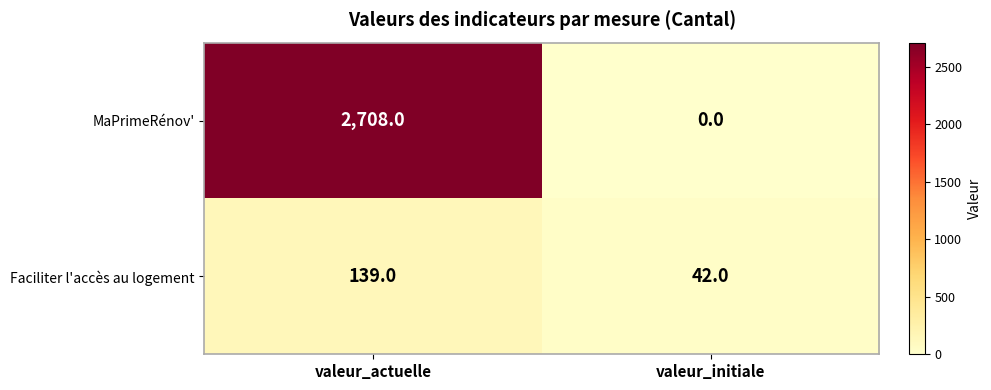

Reading left to right, transcribe all the data shown in this chart.

MaPrimeRénov': valeur_actuelle=2708	valeur_initiale=0
Faciliter l'accès au logement: valeur_actuelle=139	valeur_initiale=42